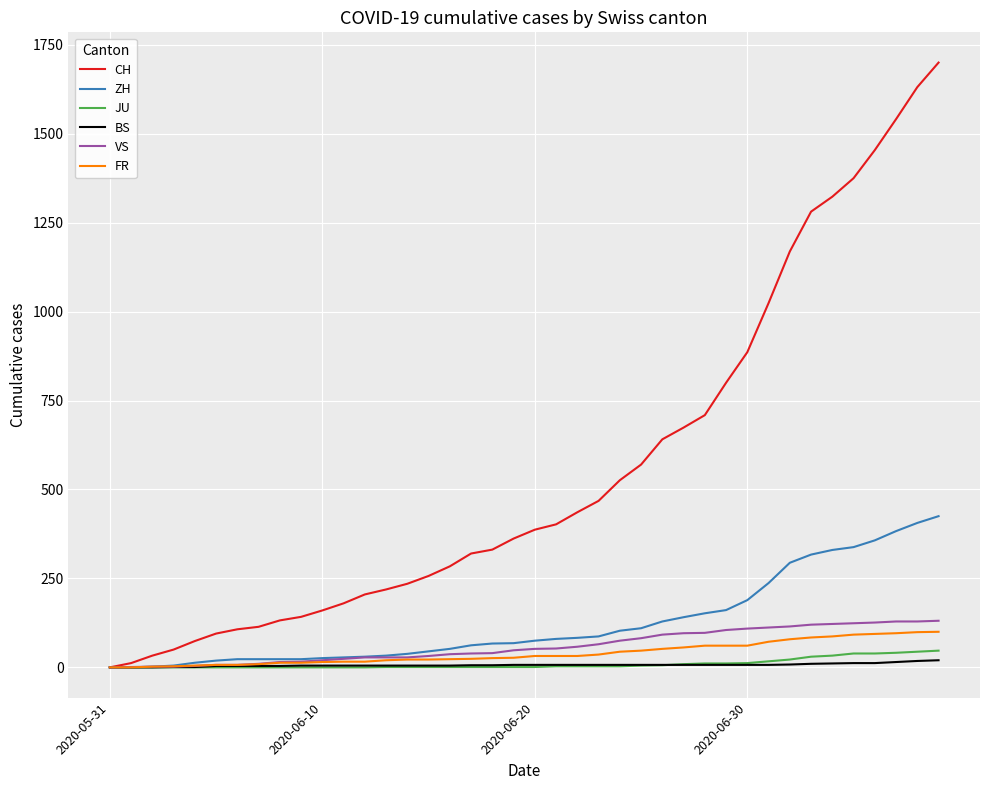

Which series has the largest range (max minus min)?

CH